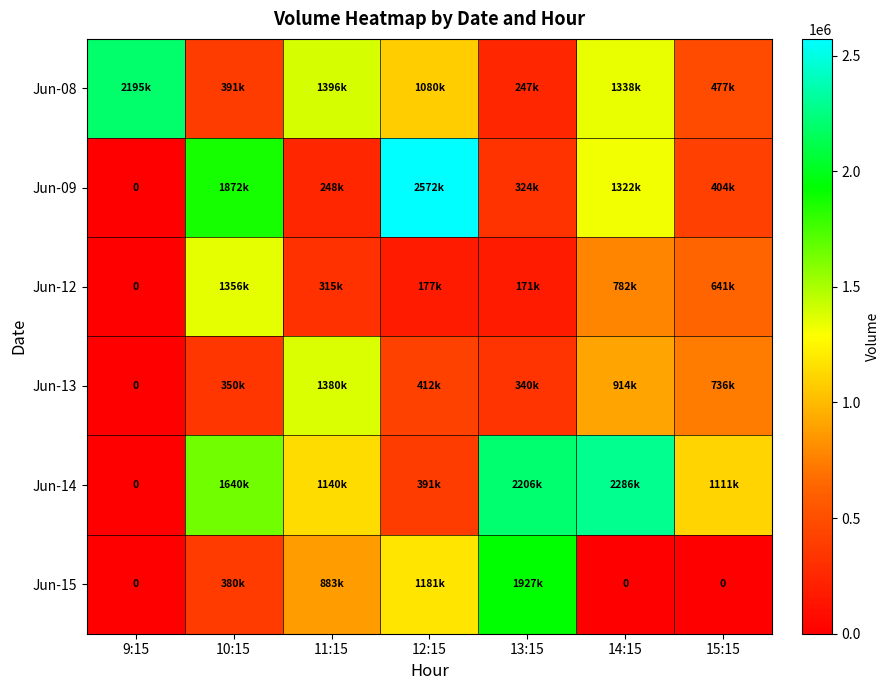

What is the total value across all series at 9:15?

2195160